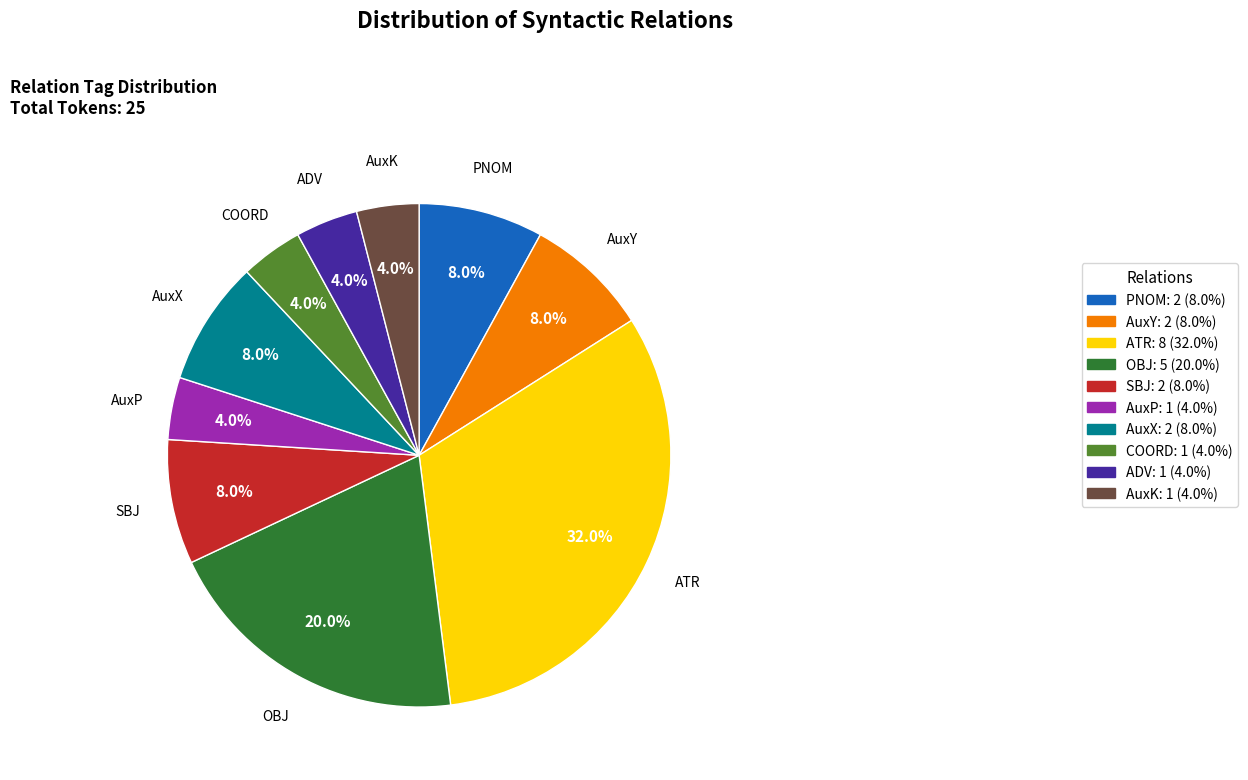

Which has a higher value, ATR: 8 (32.0%) or ADV: 1 (4.0%)?

ATR: 8 (32.0%)